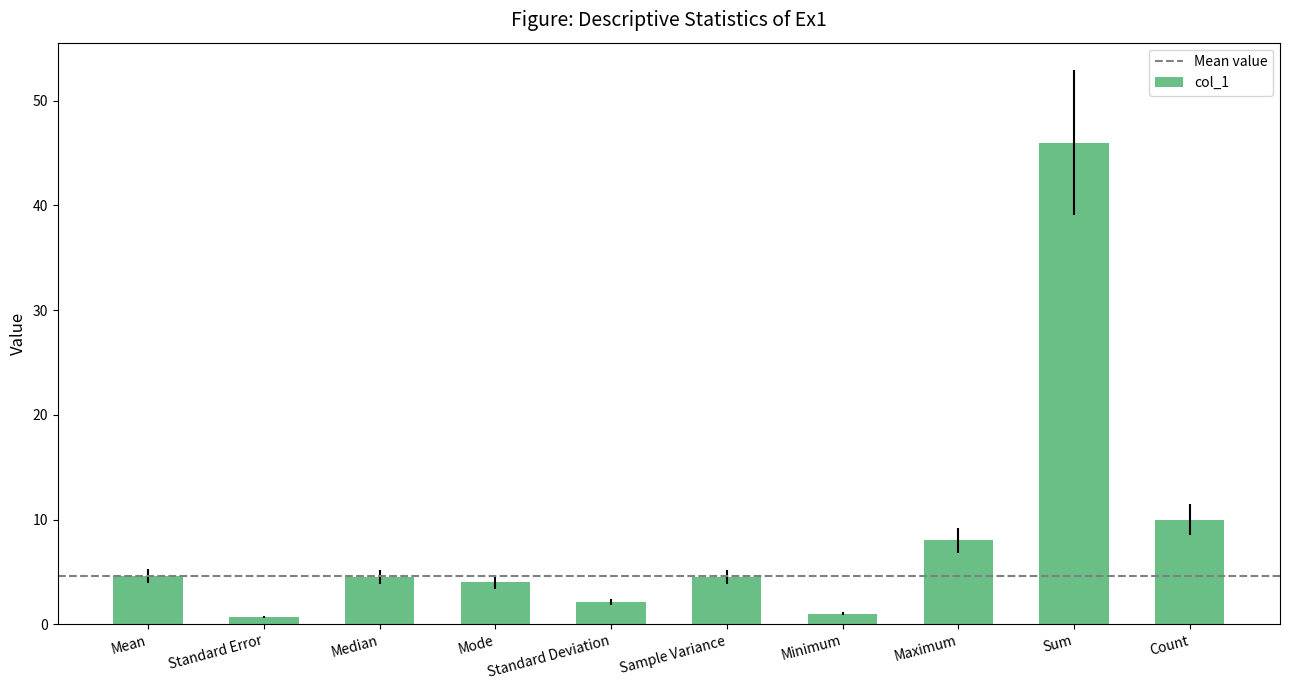

What is the label of the 8th bar from the right?

Median